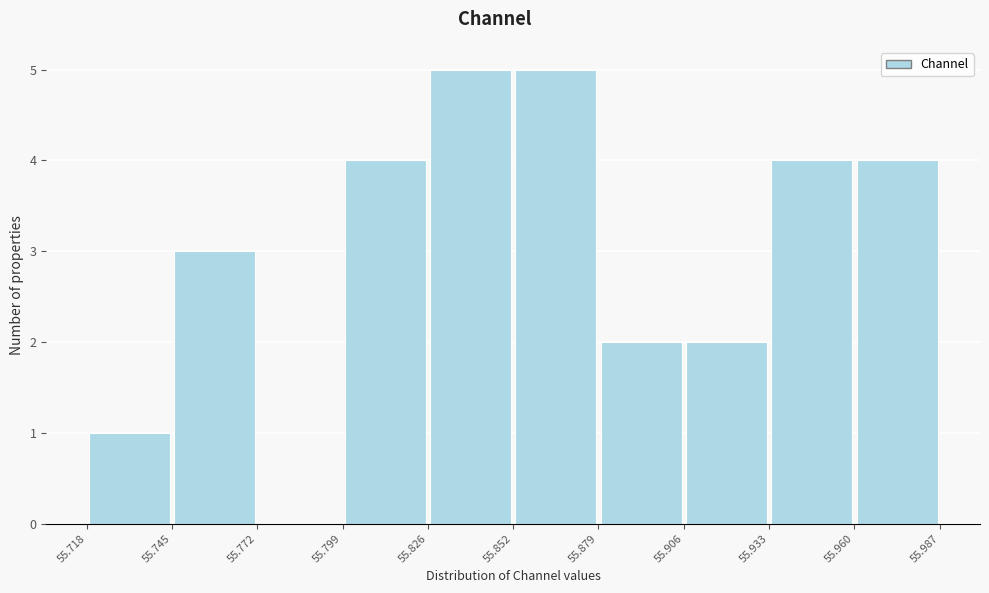

Reading left to right, transcribe this chart: for each bar, give the range it covers on the x-axis and its height. The values are not printed on the chart, so give them approximately, as read against the axis.

55.718 to 55.745: 1
55.745 to 55.772: 3
55.772 to 55.799: 0
55.799 to 55.826: 4
55.826 to 55.852: 5
55.852 to 55.879: 5
55.879 to 55.906: 2
55.906 to 55.933: 2
55.933 to 55.960: 4
55.960 to 55.987: 4